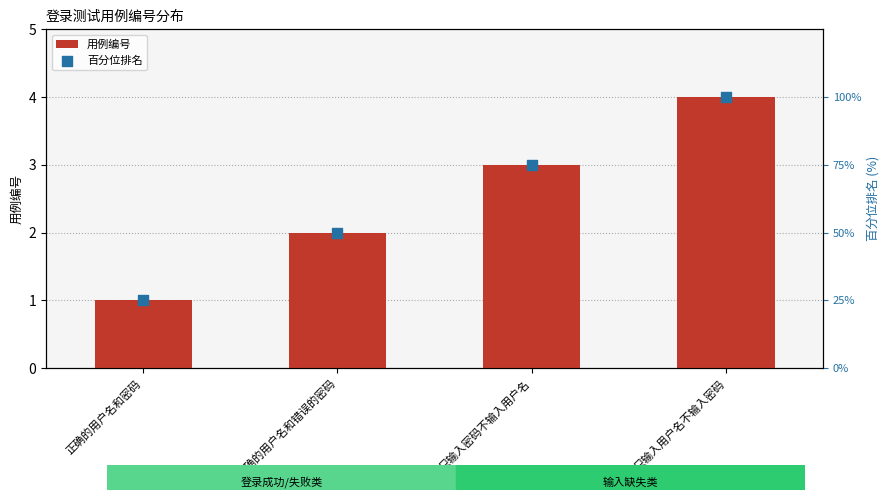

At how many categories does at least one series exceed 47?

3